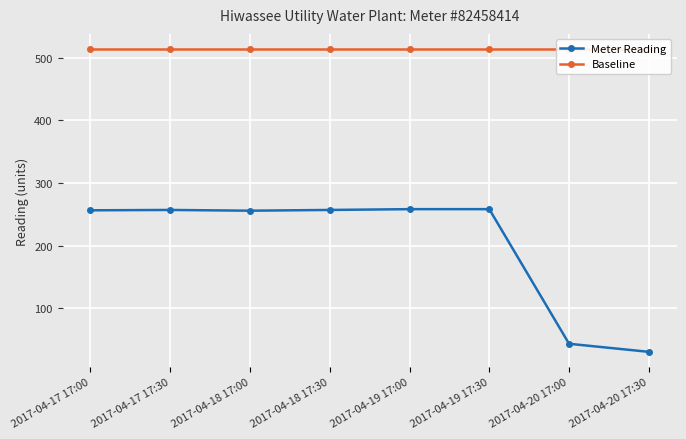

At which category does Meter Reading reach its first local peak?

2017-04-17 17:30